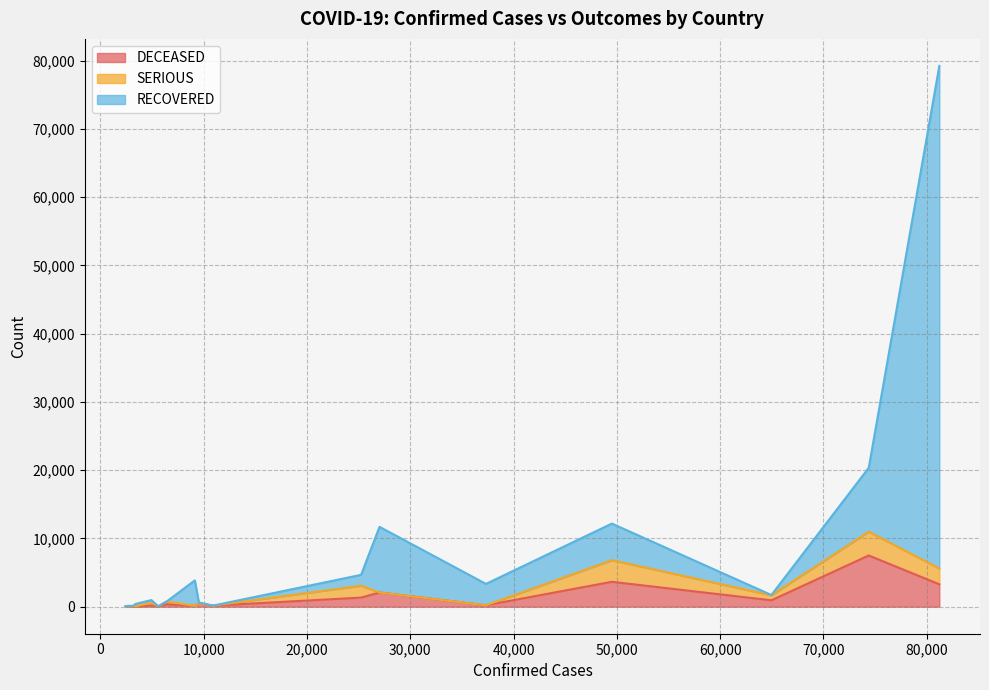

What is the maximum value for DECEASED?

7503